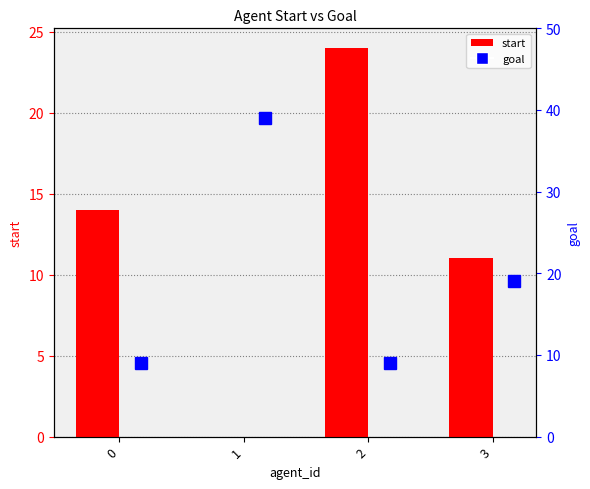

Which series has the widest spread of values?

goal